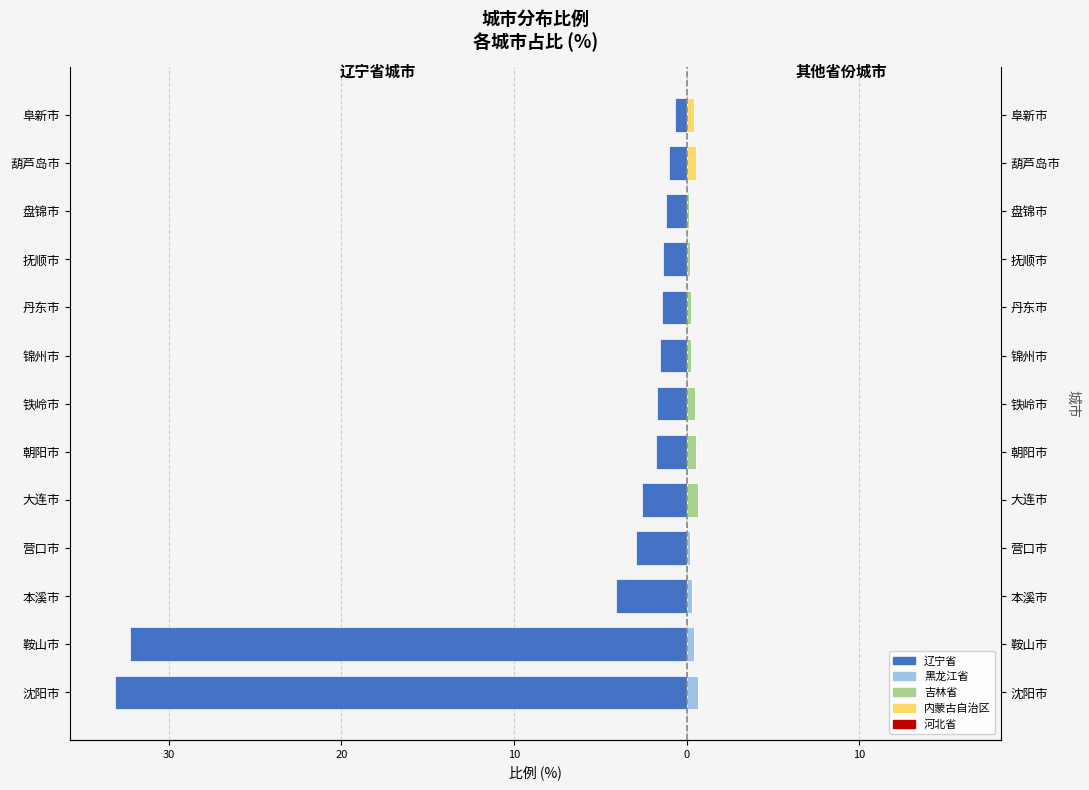

Which series has the largest range (max minus min)?

辽宁省